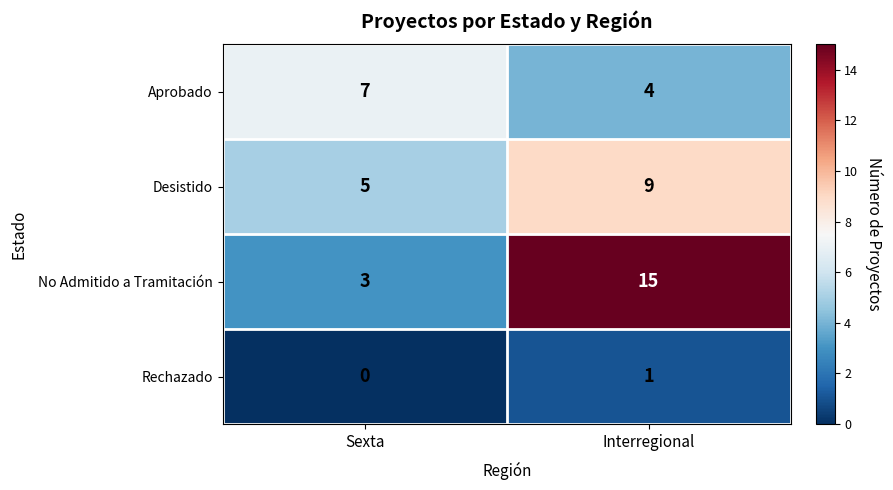

Rank the series at Interregional from lowest to highest value.

Rechazado, Aprobado, Desistido, No Admitido a Tramitación